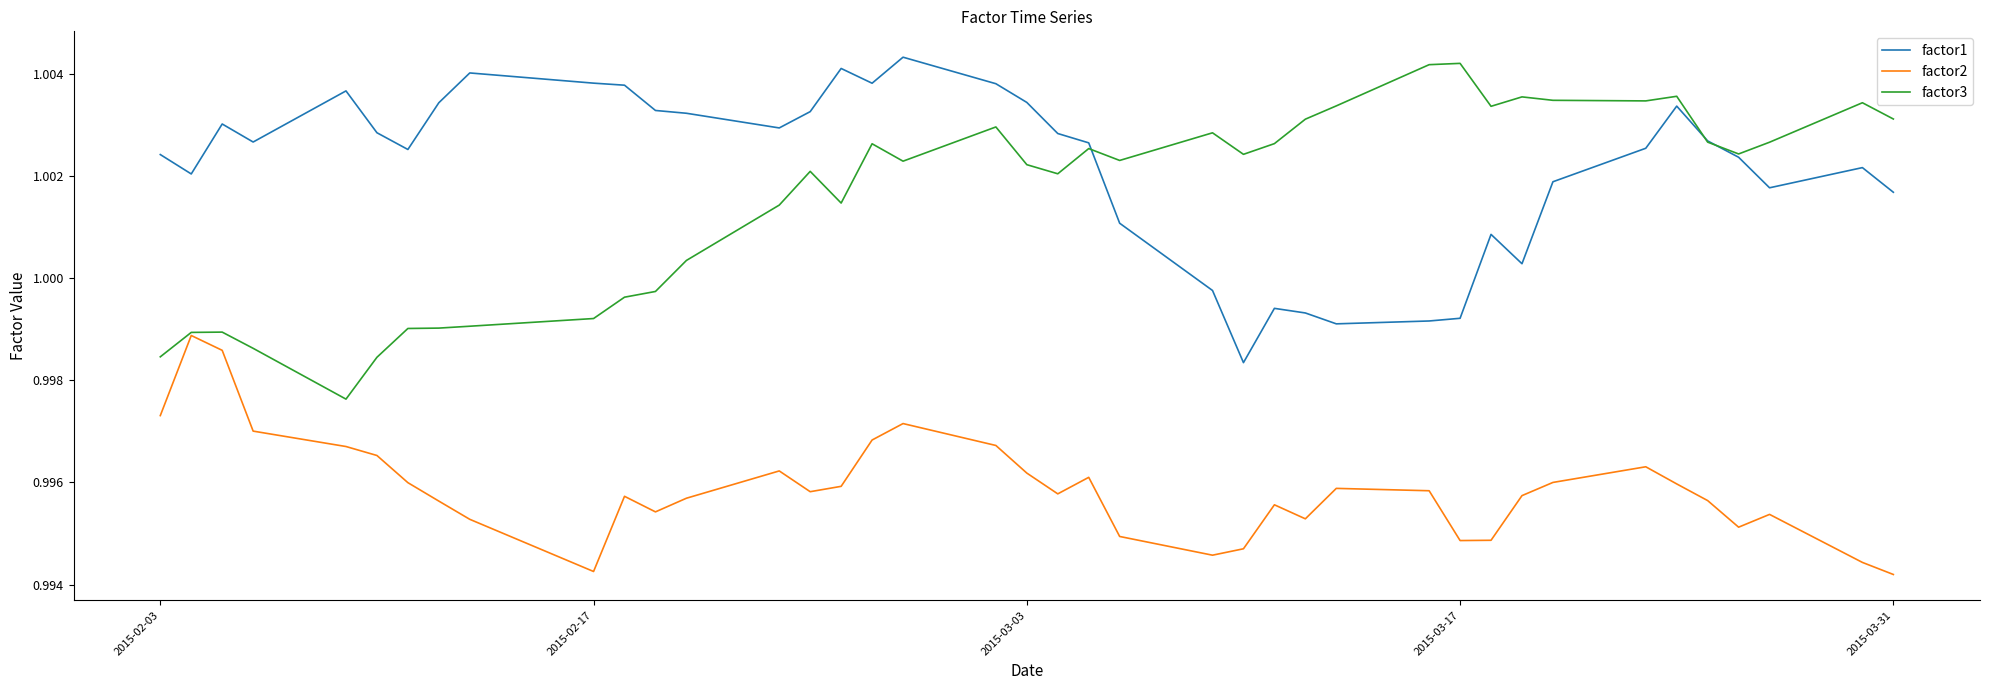

True or false: factor2 and factor1 intersect in this chart.

False